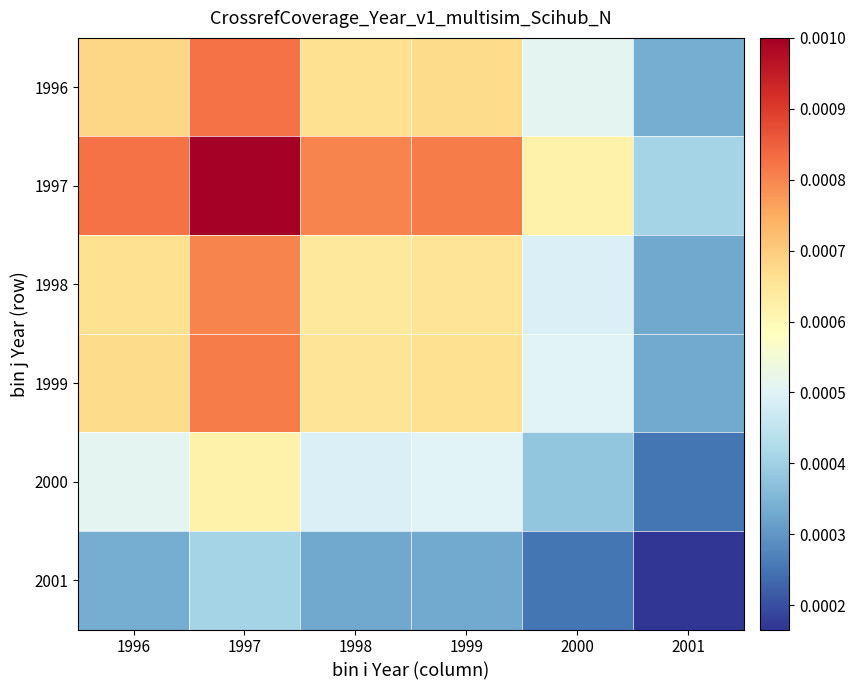

At 1999, list the series in order from largest to smallest.

1997, 1996, 1999, 1998, 2000, 2001